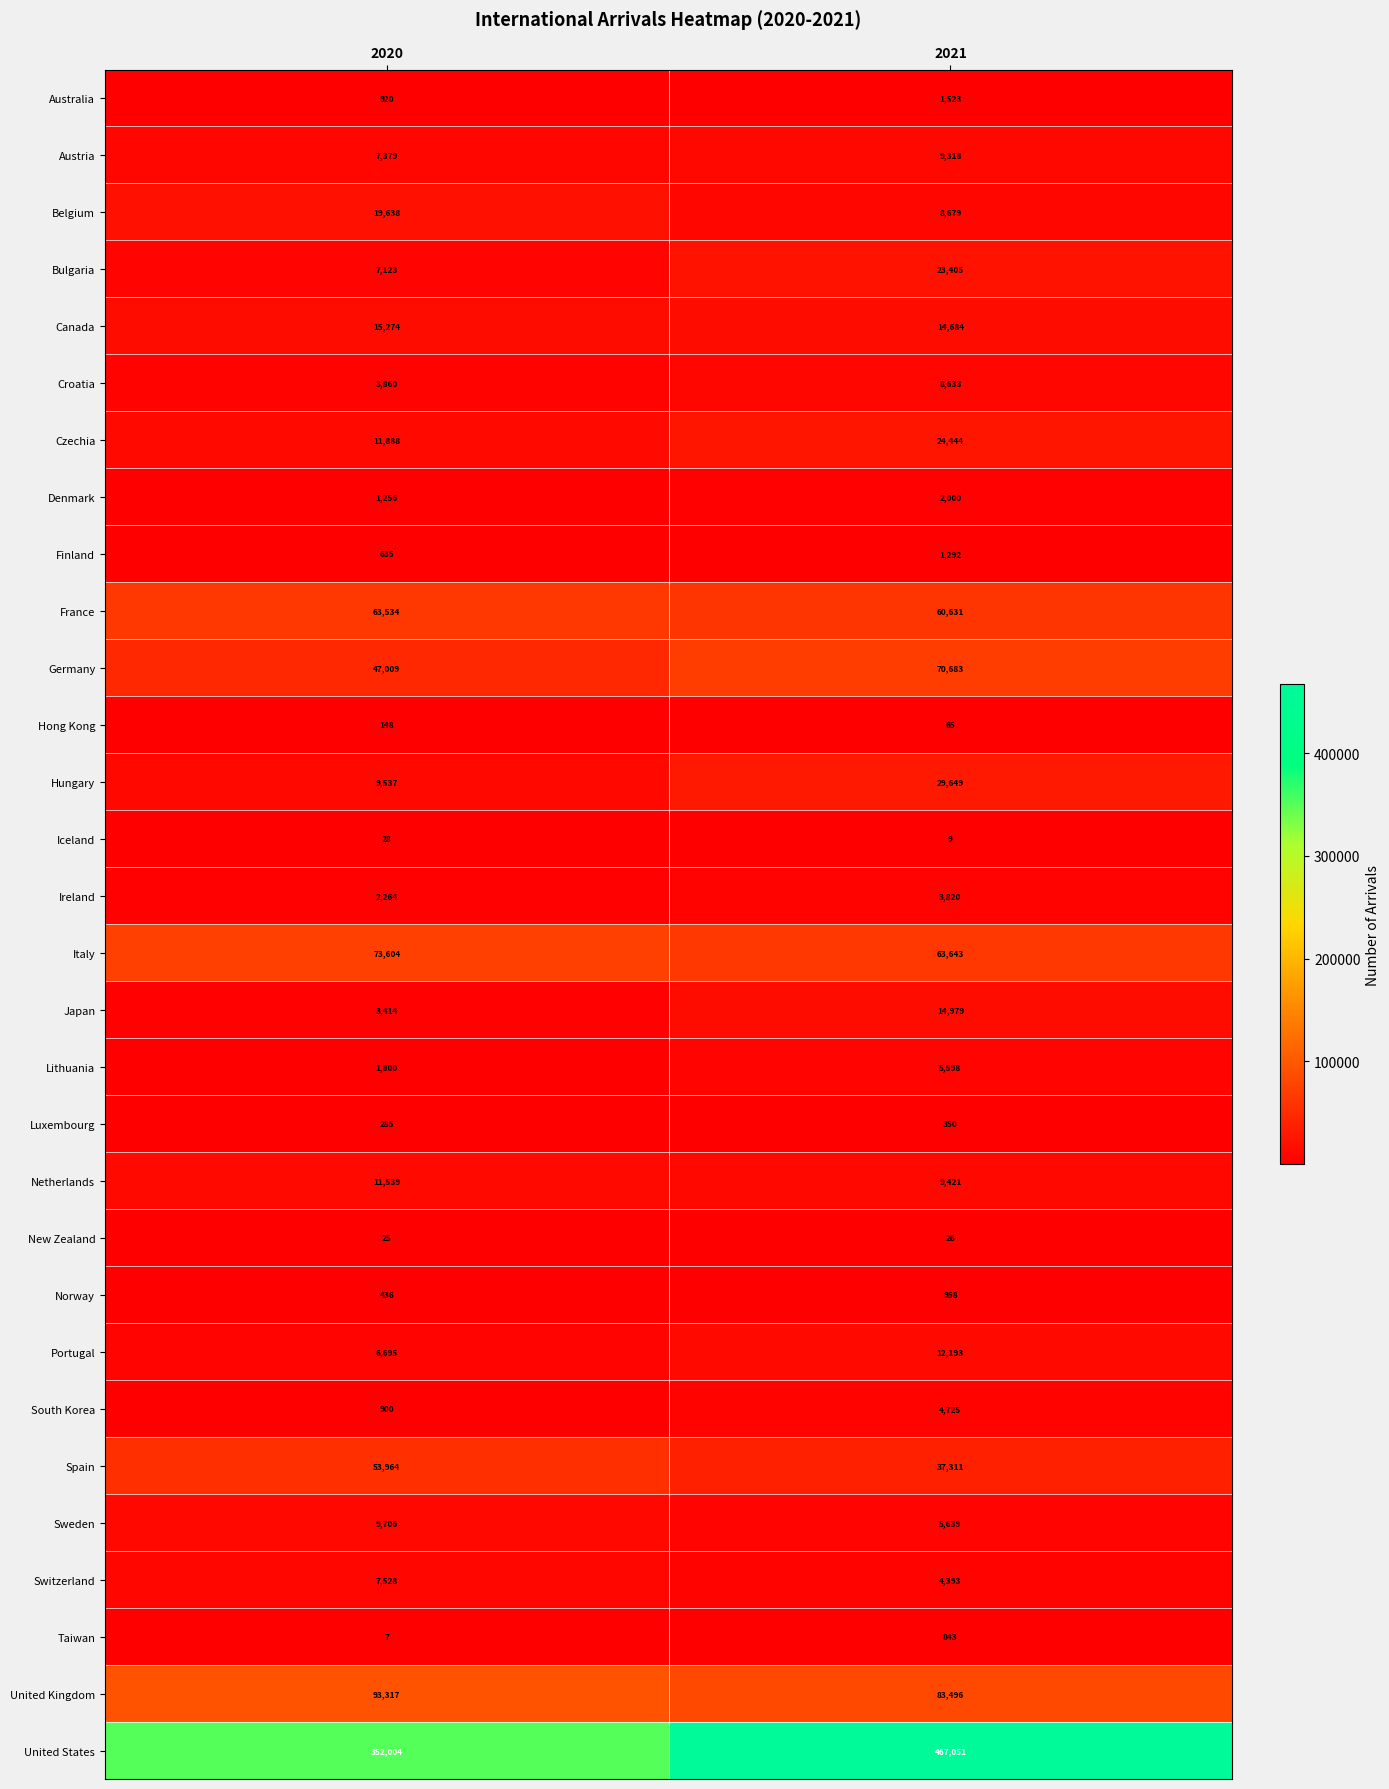

Which label corresponds to the largest value in the chart?

2021